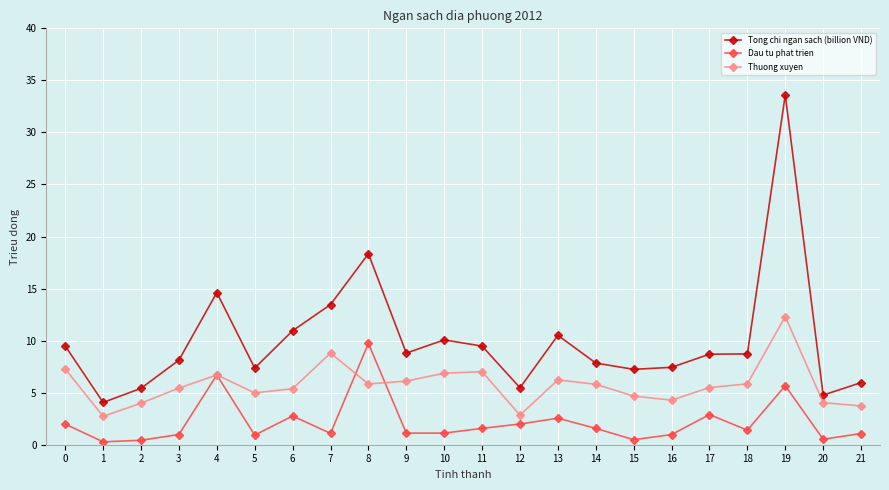

At how many categories does at least one series exceed 20?

1